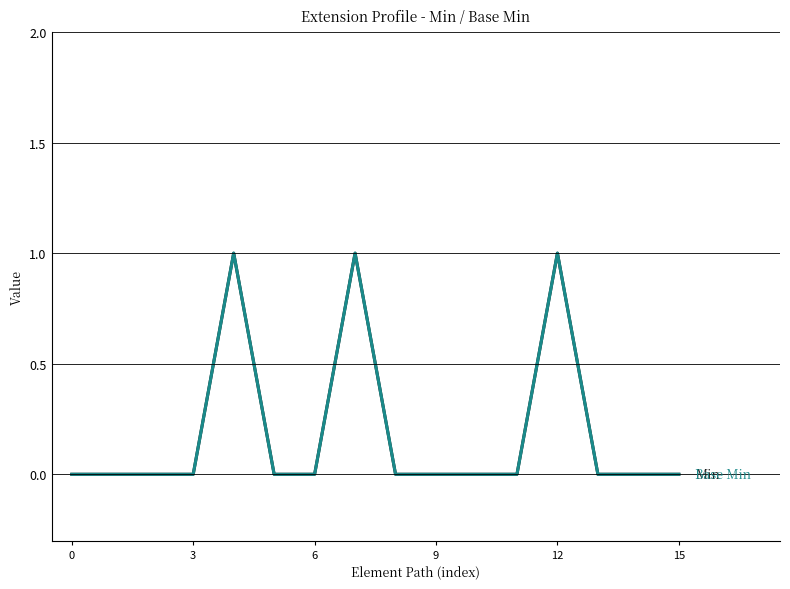

Does the chart display data point markers on the line(s)?

No